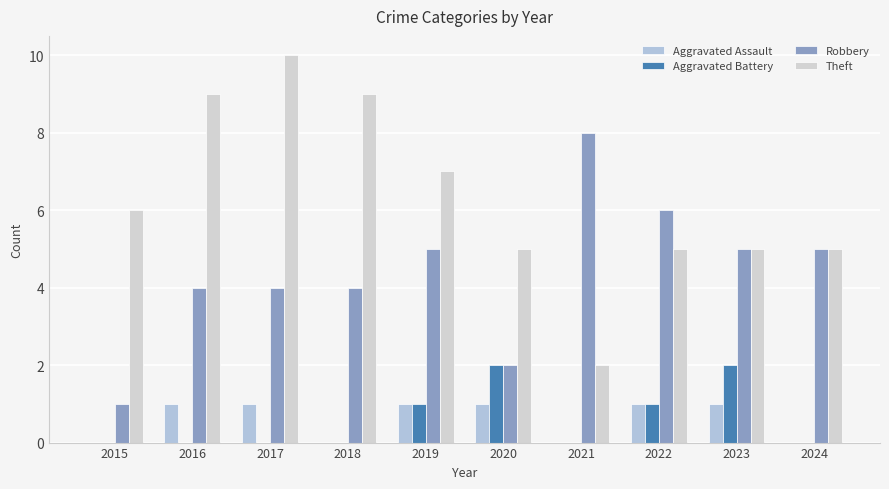

What is the average value of the Theft series?

6